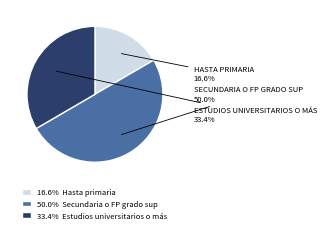

How many segments does this pie chart have?

3